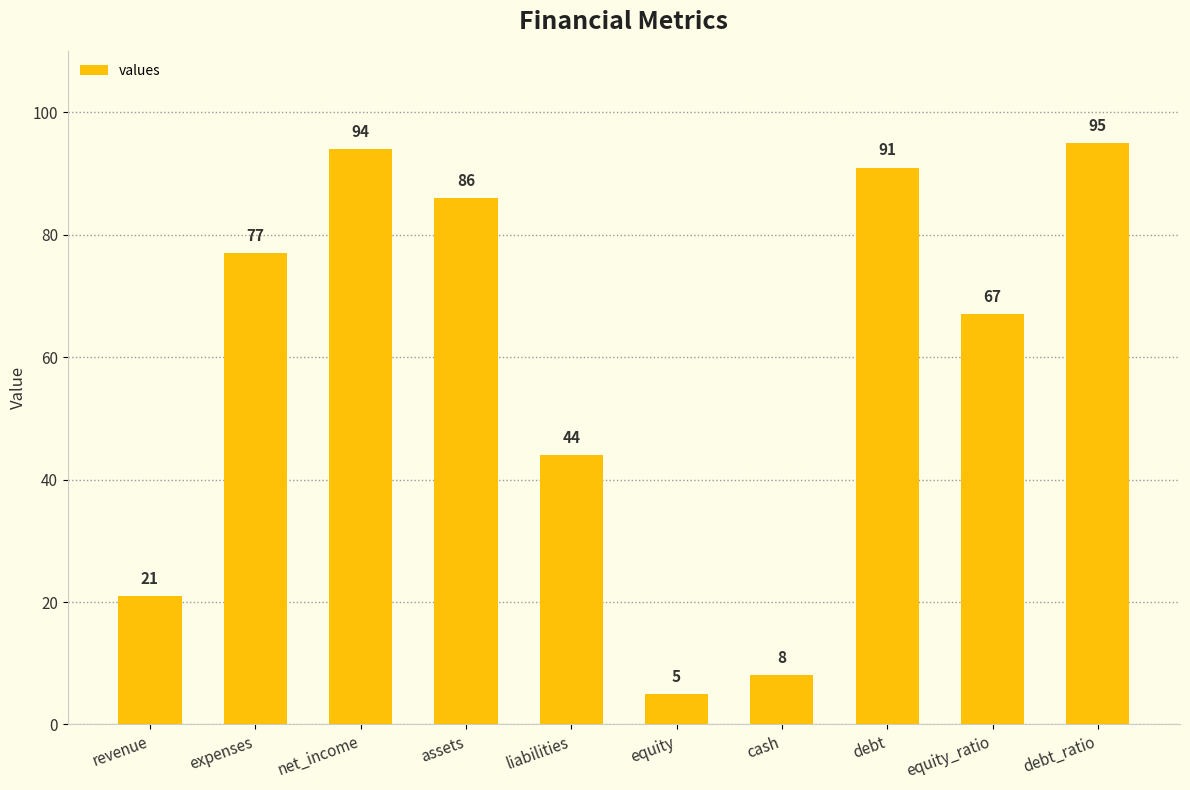

Rank the categories by value from highest to lowest.

debt_ratio, net_income, debt, assets, expenses, equity_ratio, liabilities, revenue, cash, equity